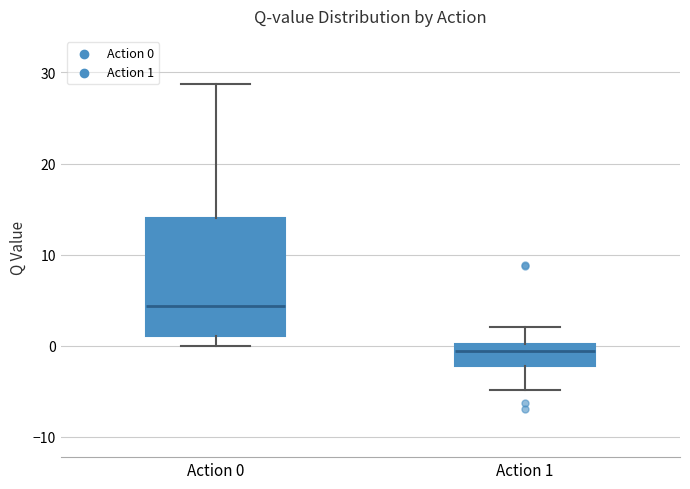

Reading left to right, read every box against the y-axis: the position of its median line, the range the box covers, and the ends of its whiskers. The values are not printed on the chart, so give them approximately, as read against the axis.

Action 0: median 4, box 1 to 14, whiskers 0 to 29
Action 1: median -1, box -2 to 0, whiskers -5 to 2